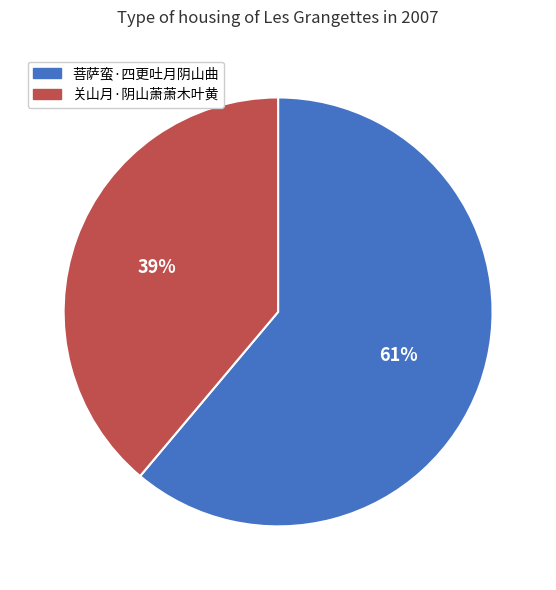

To the nearest percent, what percentage of the pie is 菩萨蛮·四更吐月阴山曲?

61%